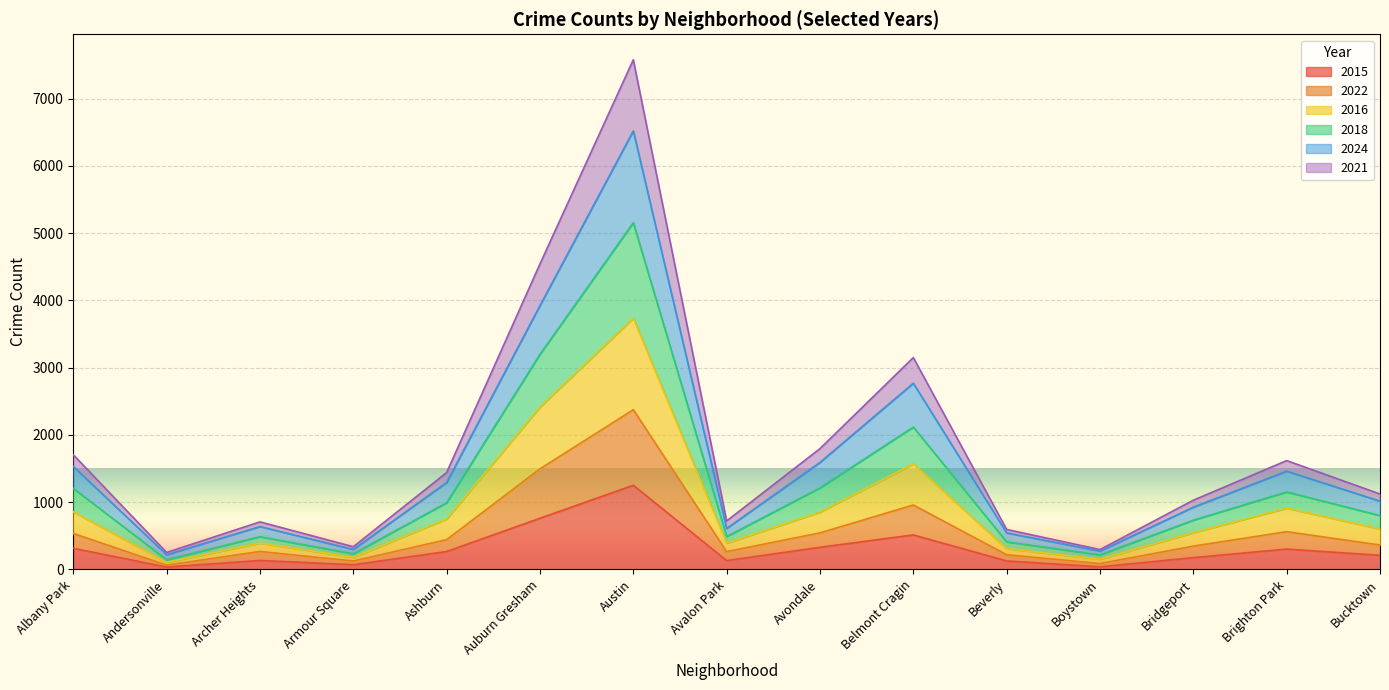

At which label does 2015 reach its peak?

Austin